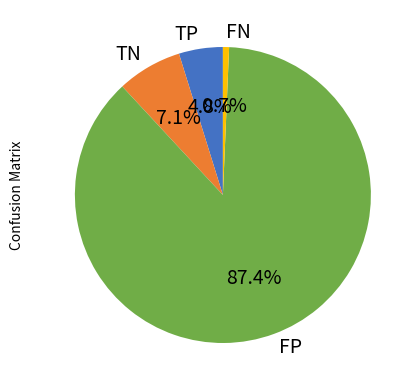

What portion of the pie excludes FP?

12.6%